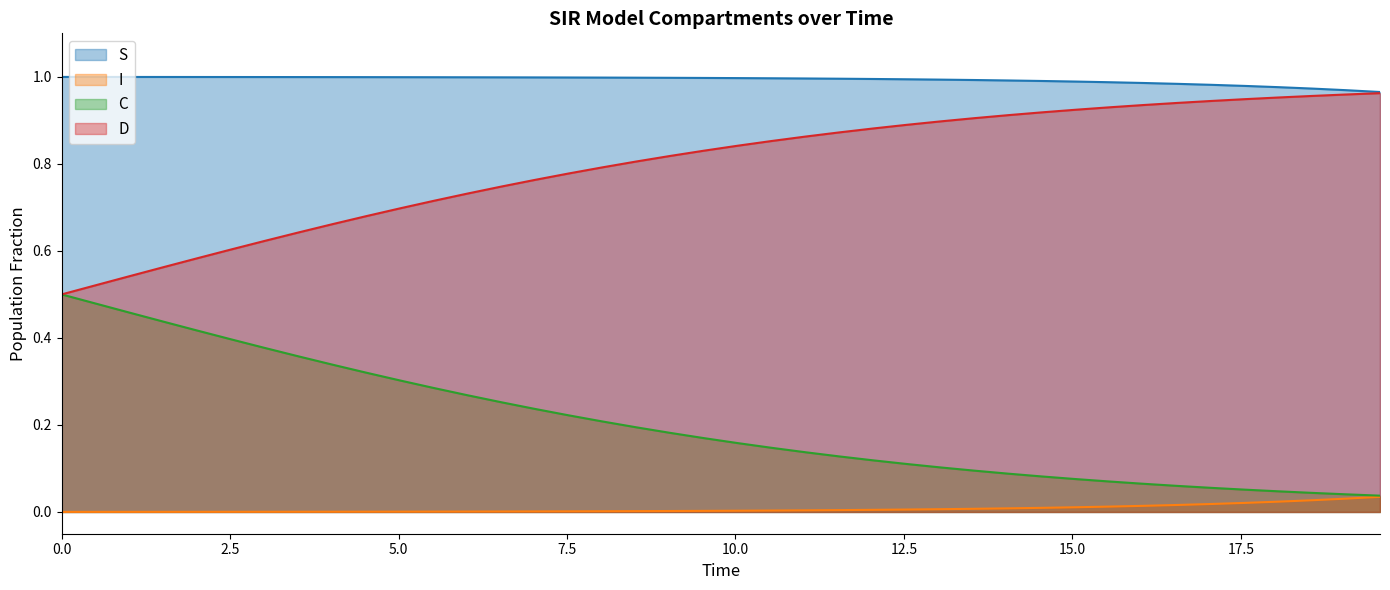

Rank the series by their average value, from highest to lowest.

S, D, C, I